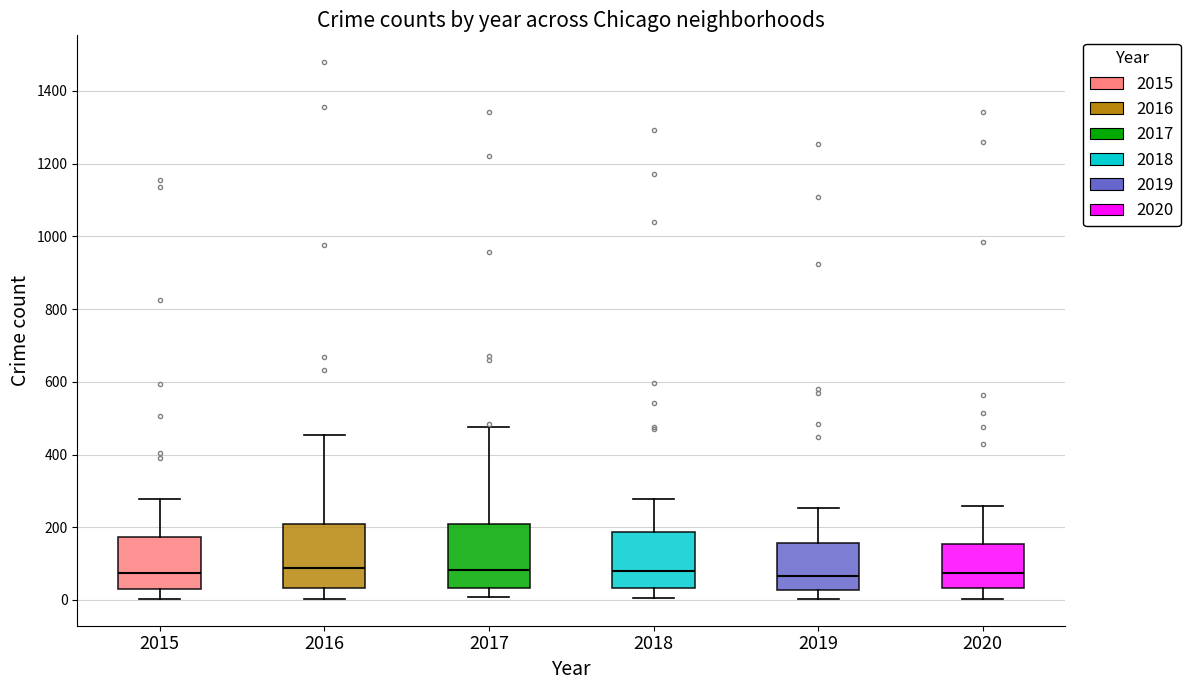

Reading left to right, read every box against the y-axis: the position of its median line, the range the box covers, and the ends of its whiskers. The values are not printed on the chart, so give them approximately, as read against the axis.

2015: median 80, box 40 to 180, whiskers 0 to 280
2016: median 80, box 40 to 200, whiskers 0 to 460
2017: median 80, box 40 to 220, whiskers 0 to 480
2018: median 80, box 40 to 180, whiskers 0 to 280
2019: median 60, box 20 to 160, whiskers 0 to 260
2020: median 80, box 40 to 160, whiskers 0 to 260